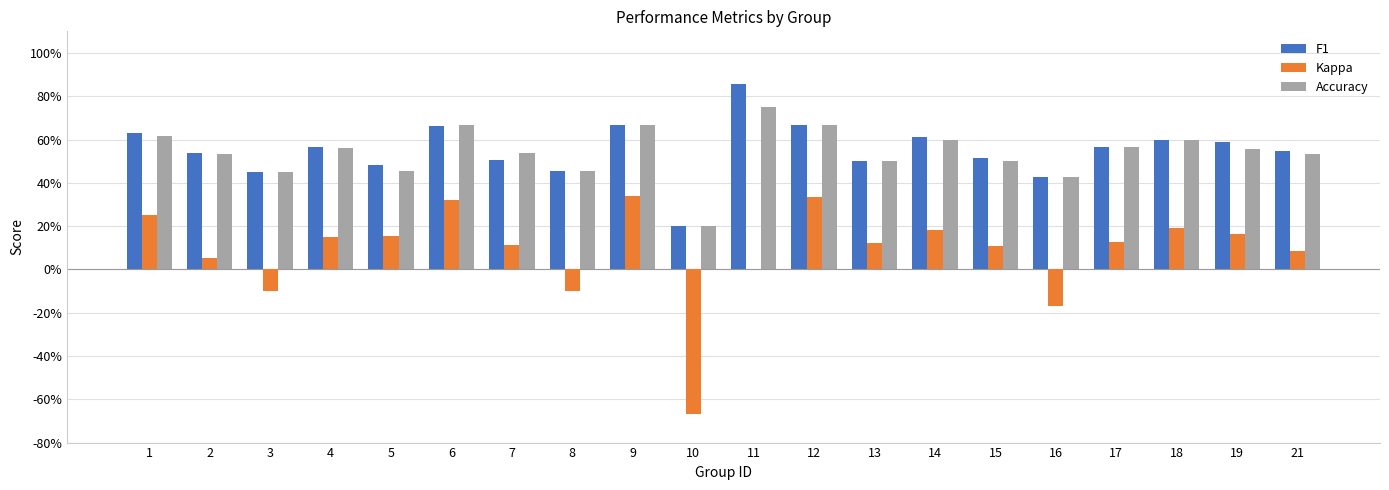

What is the total value across all series at 14?

139.3